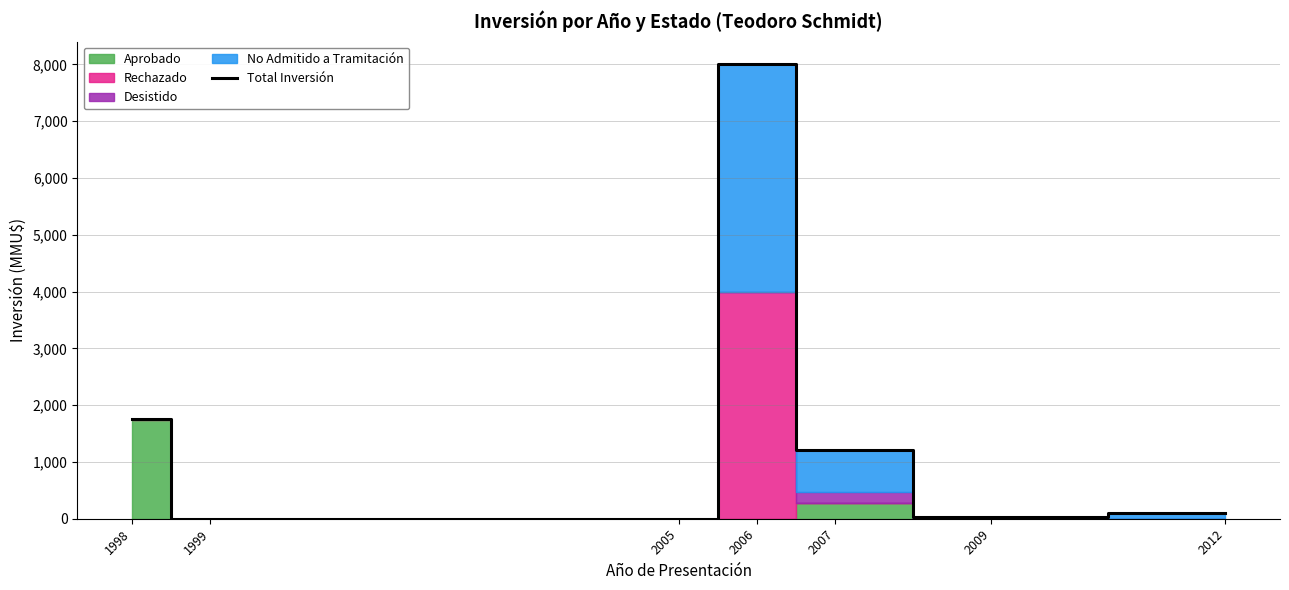

How many lines are shown in the chart?

1